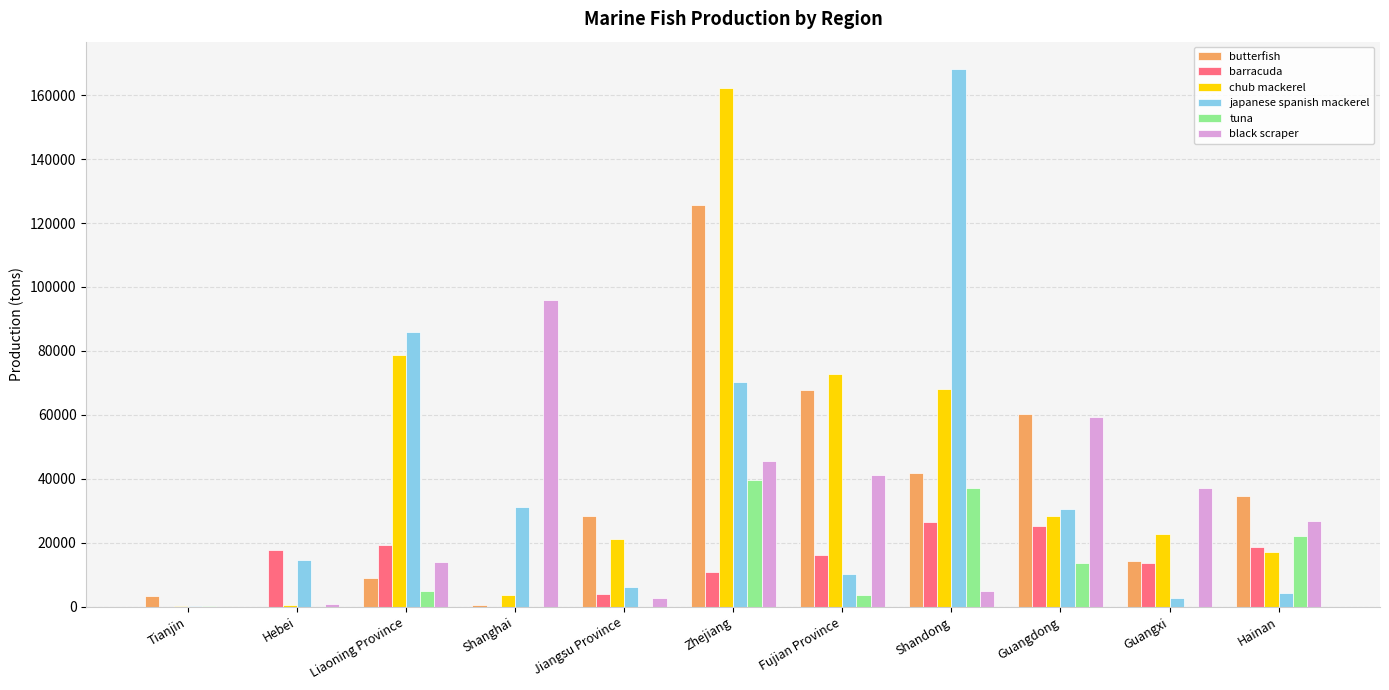

Which series changed the most between Jiangsu Province and Fujian Province?

chub mackerel